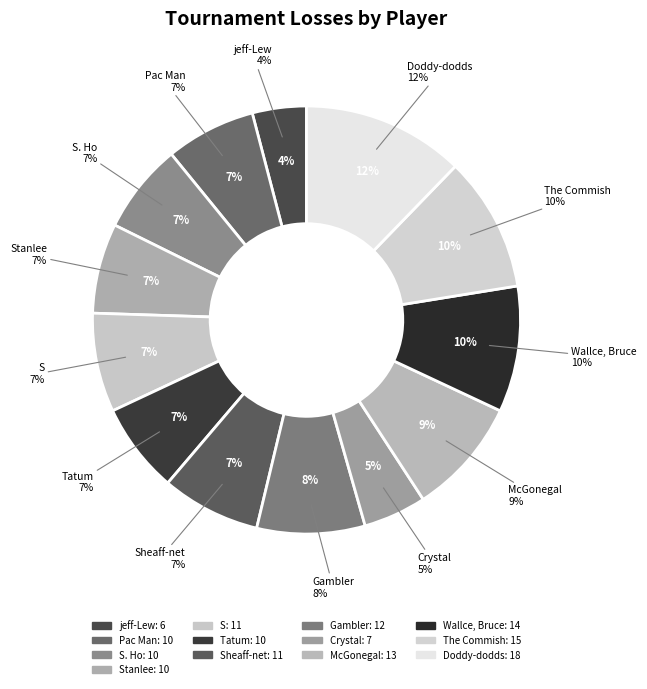

To the nearest percent, what is the difference between the S and The Commish slice percentages?

3%